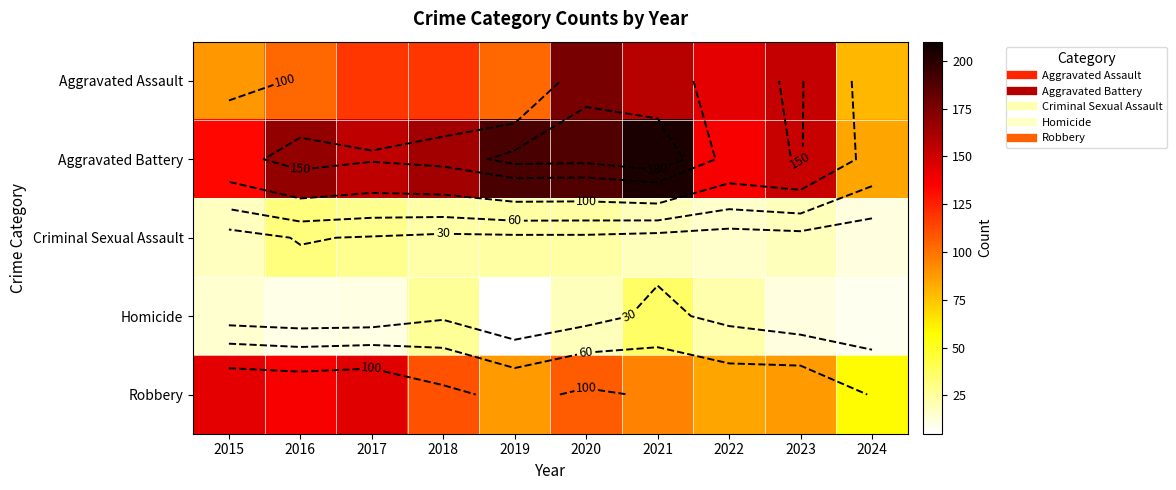

At which label does Robbery first exceed 107?

2015